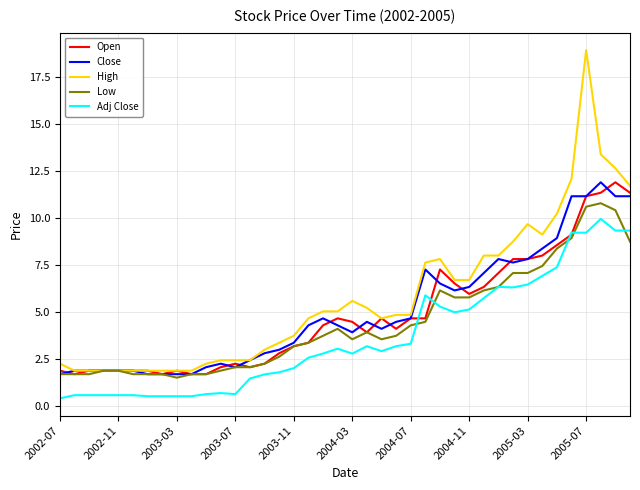

What is the maximum value for Open?

11.9